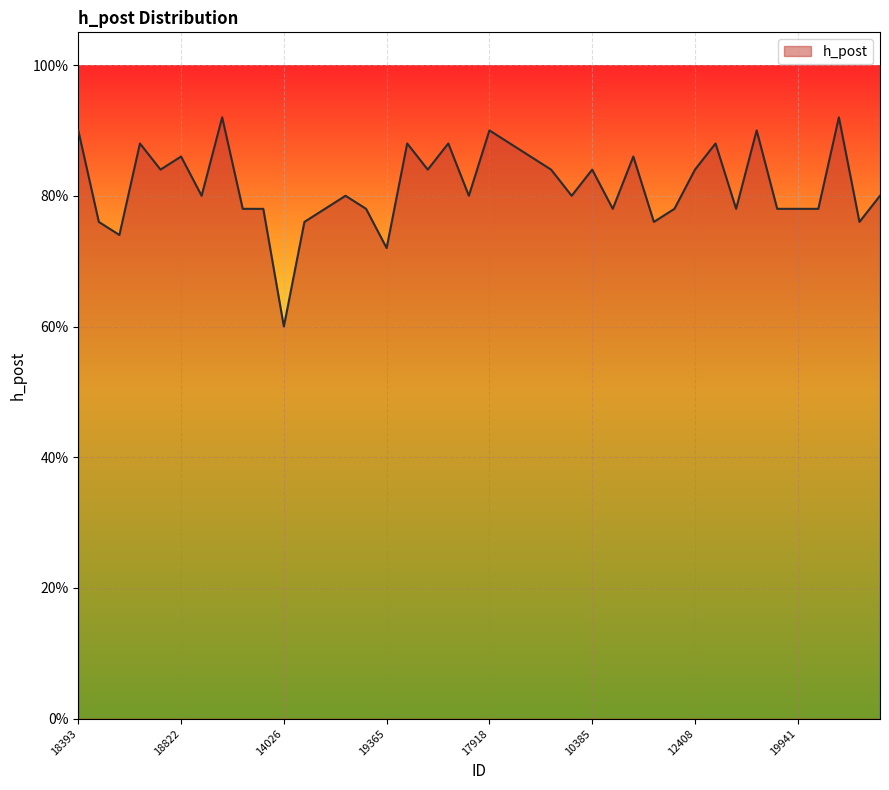

Reading left to right, what are all the values shown in this chart?

0.9	0.8	0.7	0.9	0.8	0.9	0.8	0.9	0.8	0.8	0.6	0.8	0.8	0.8	0.8	0.7	0.9	0.8	0.9	0.8	0.9	0.9	0.9	0.8	0.8	0.8	0.8	0.9	0.8	0.8	0.8	0.9	0.8	0.9	0.8	0.8	0.8	0.9	0.8	0.8